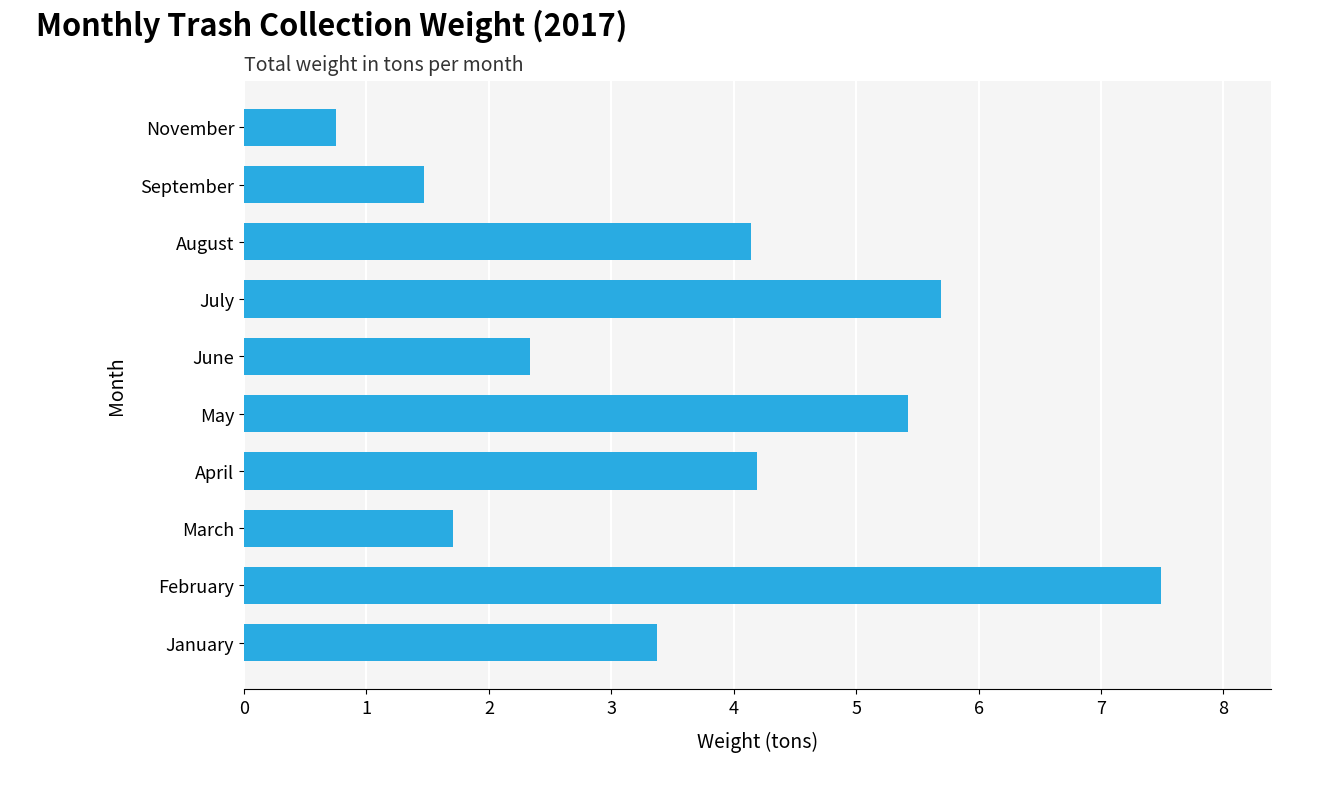

The value at February is 5.1. True or false?

False